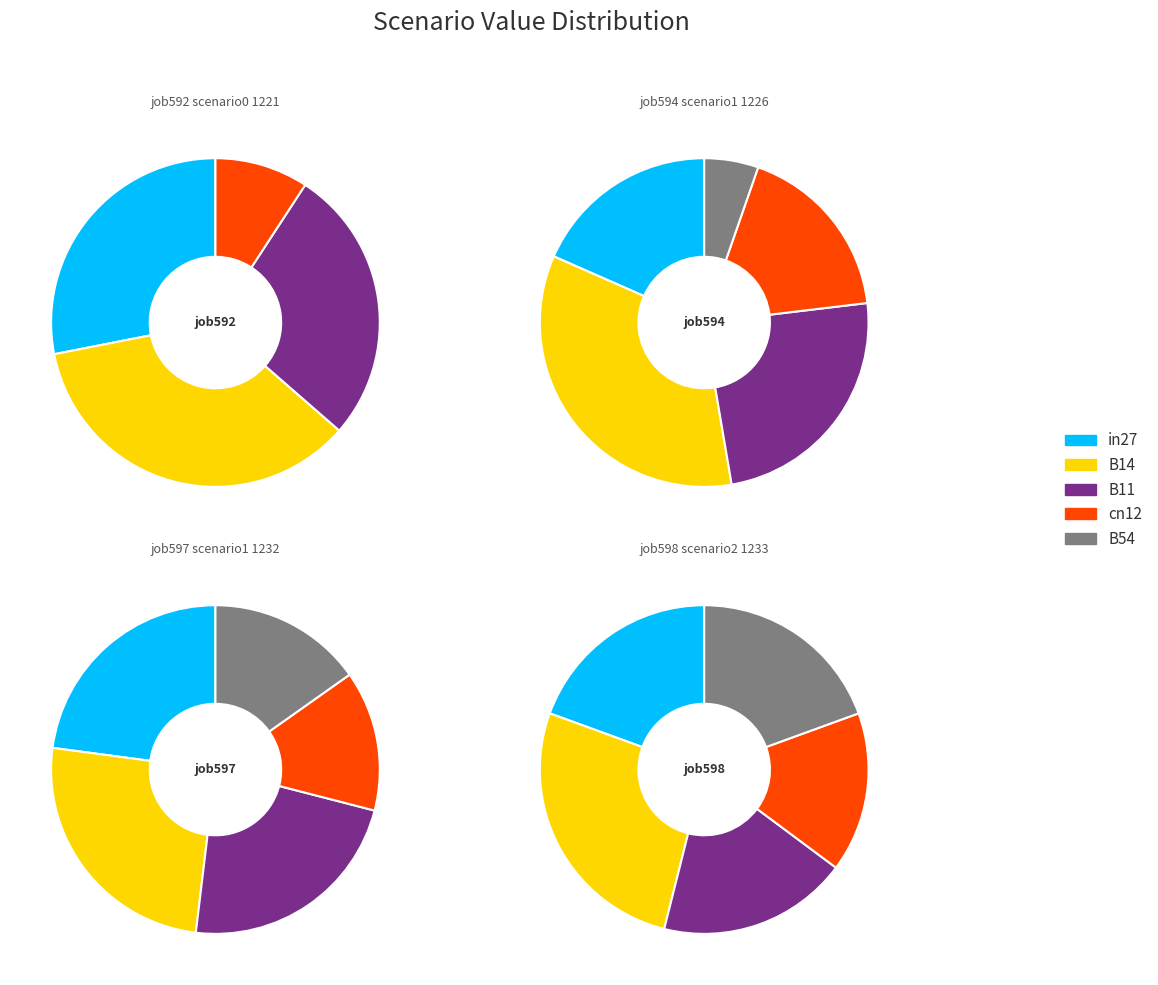

To the nearest percent, what is the difference between the B54 and B14 slice percentages?

29%